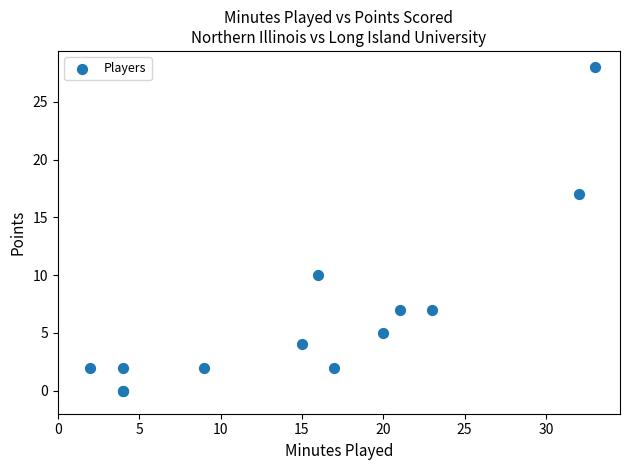

What Y value in the scatter plot is closest to 14?

17